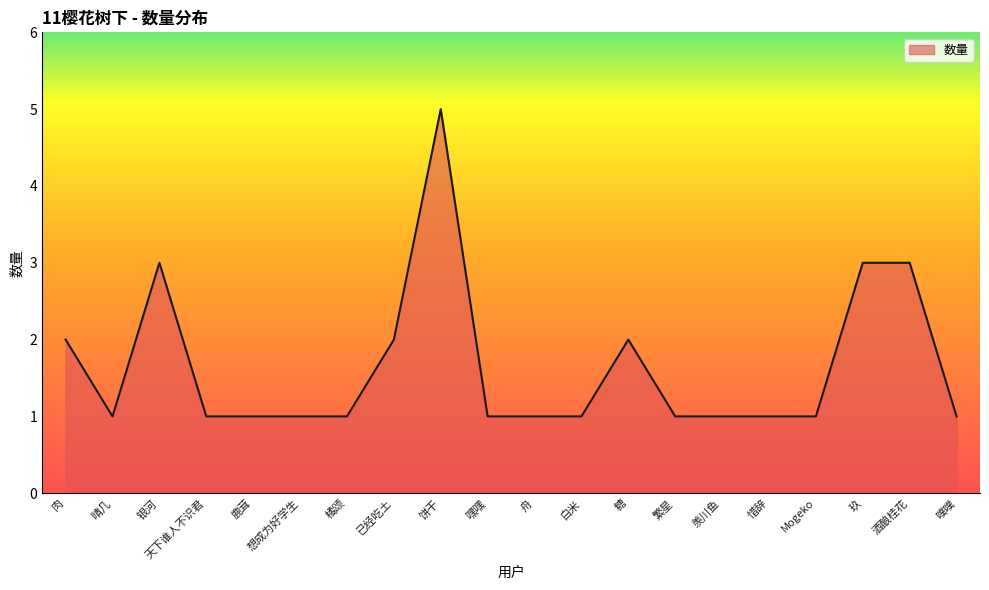

What is the average value?

2